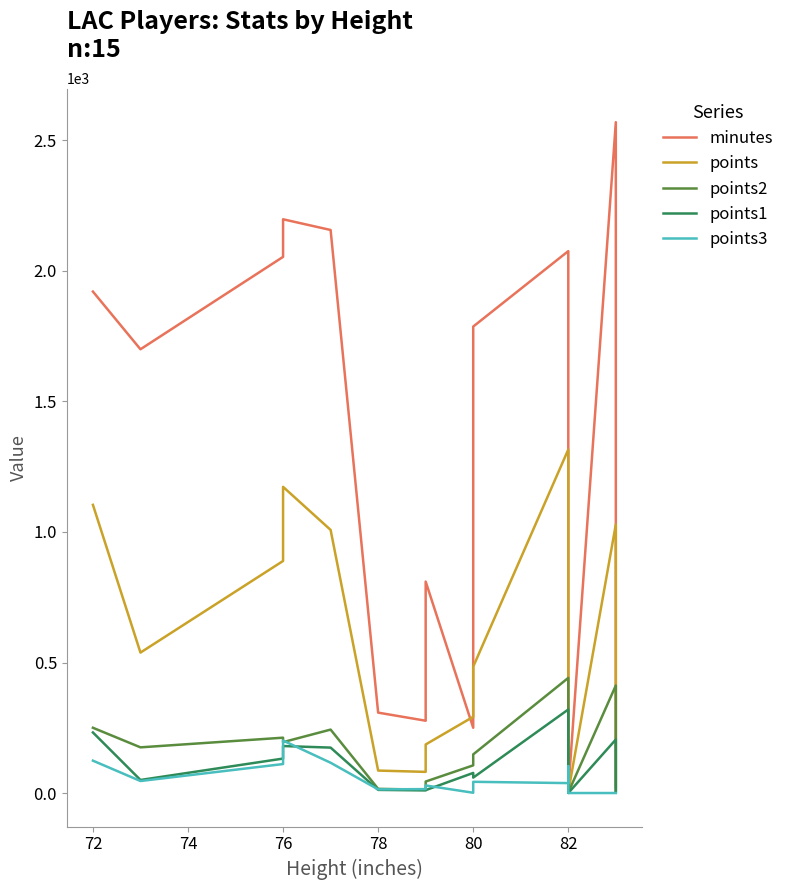

What are all the series names shown in the legend?

minutes, points, points2, points1, points3